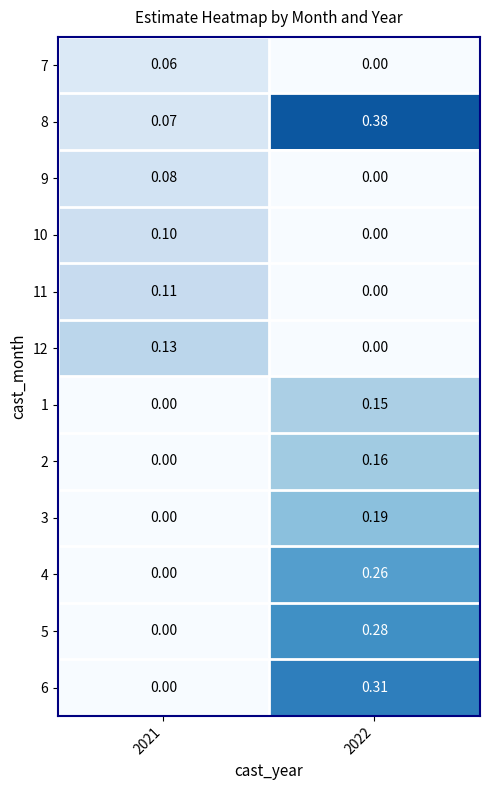

Is the value of 2 at 2021 greater than the value of 8 at 2022?

No